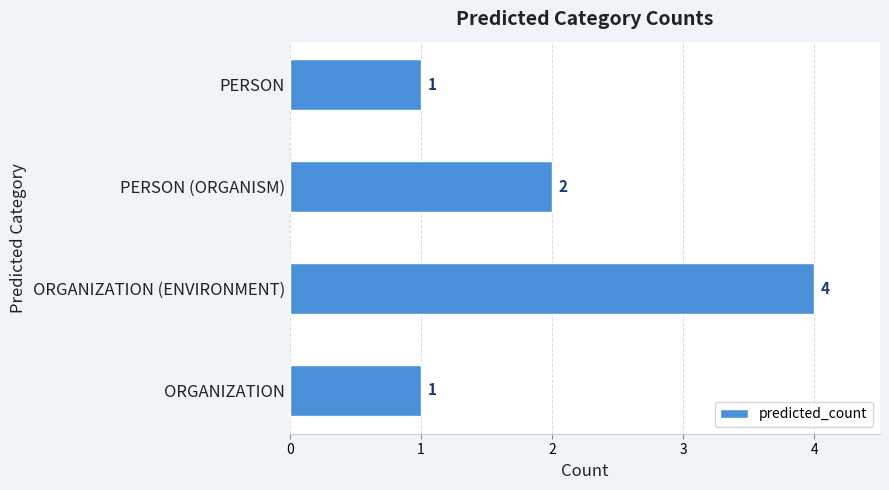

At which label is the value closest to 2?

PERSON (ORGANISM)